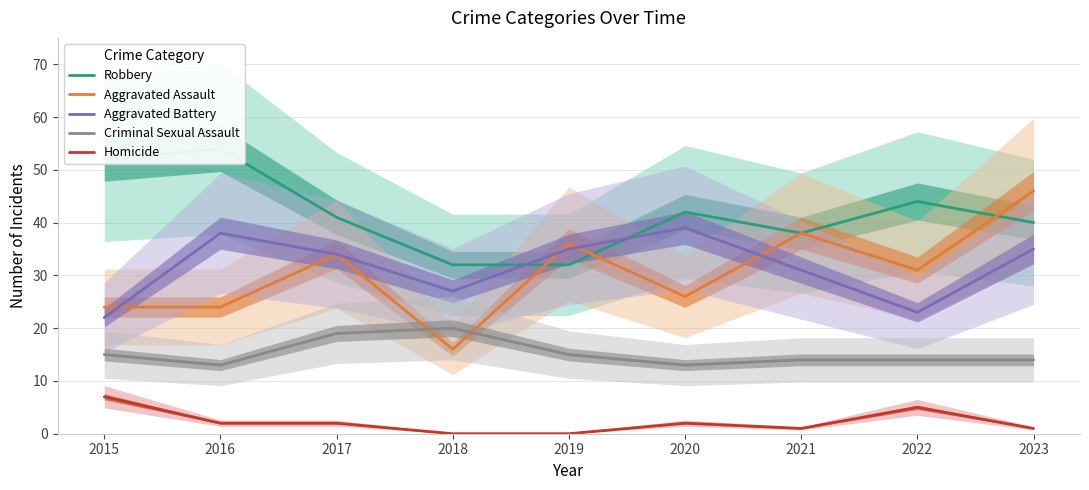

What is the value of the Robbery point at the 4th from the left?

32